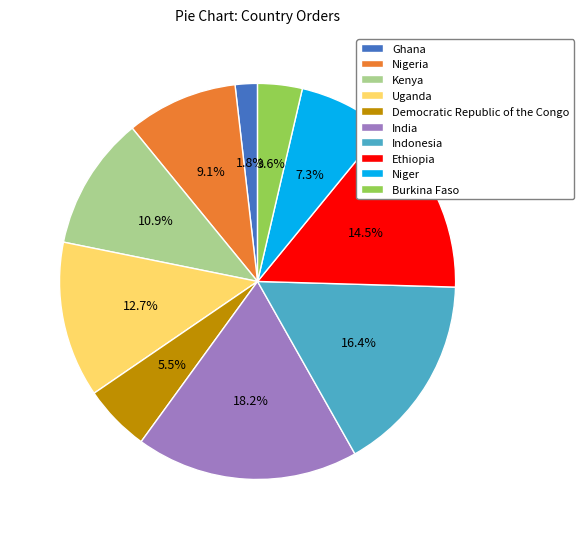

Does any single category account for the majority?

No